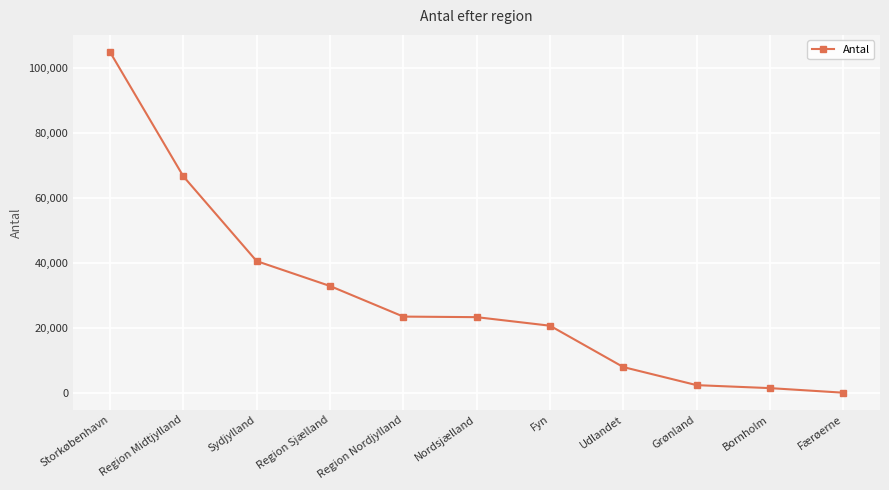

At which category does the chart reach its minimum across all series?

Færøerne